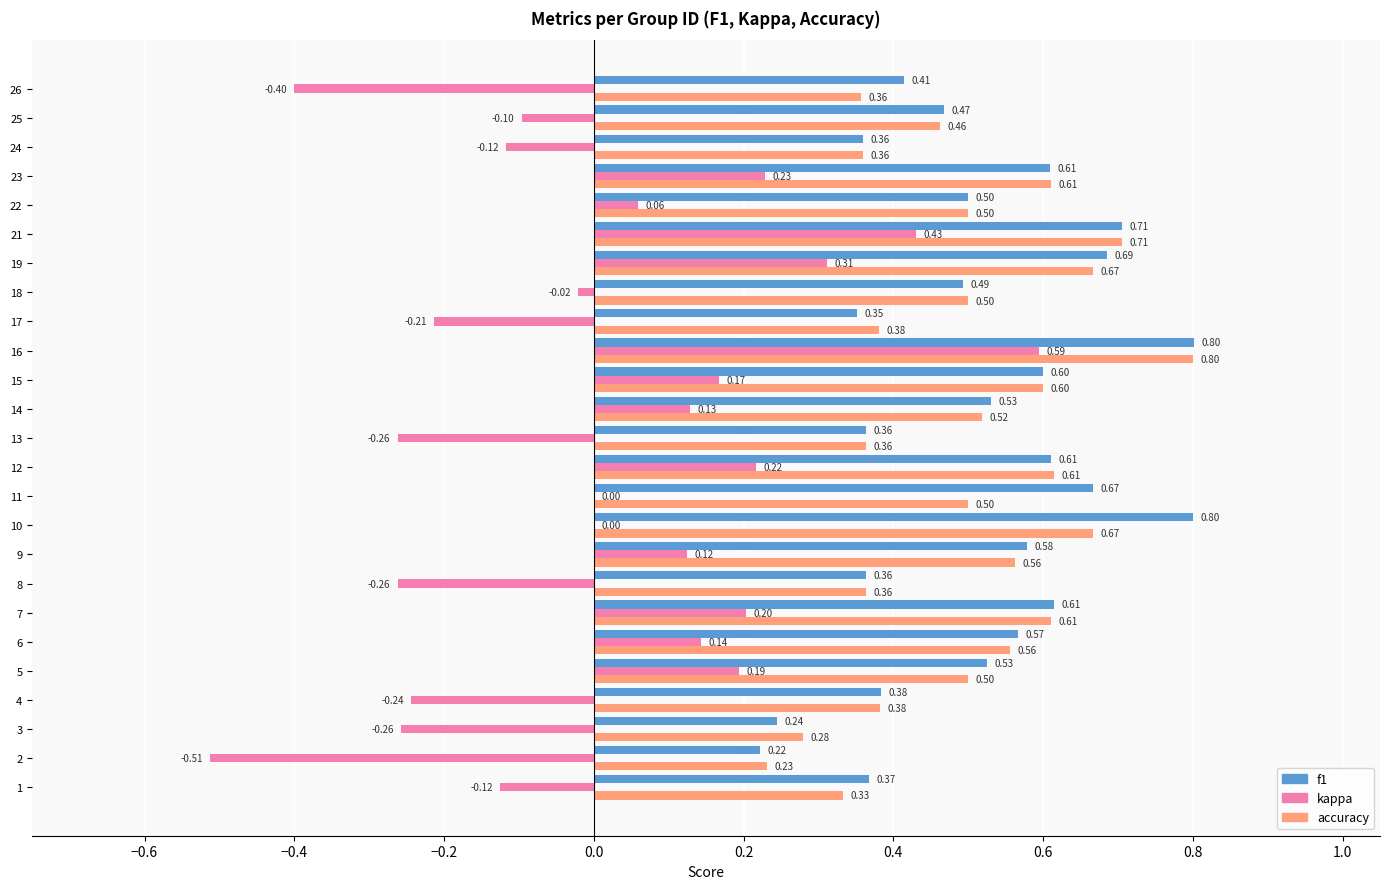

Which series has the largest total across all categories?

f1